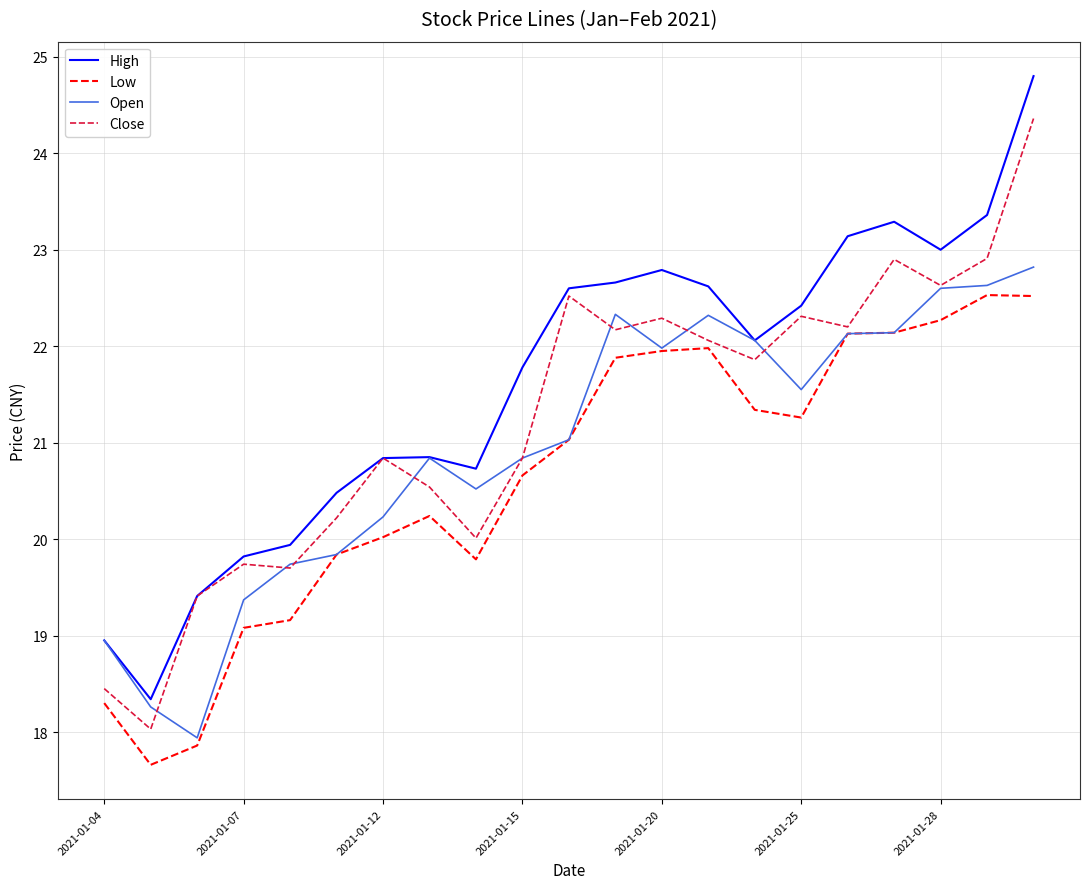

How many lines are shown in the chart?

4